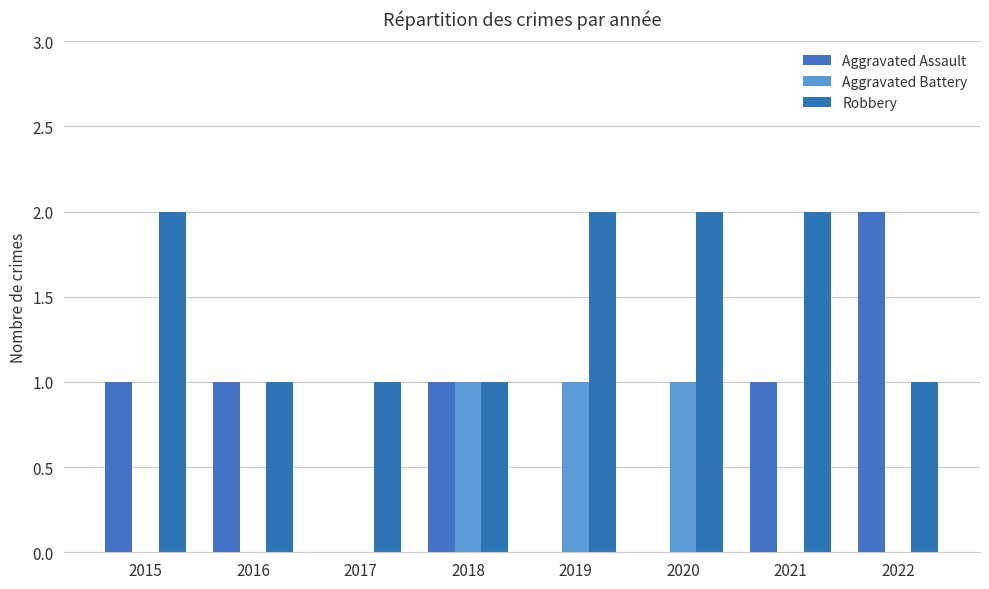

Are the bars horizontal?

No